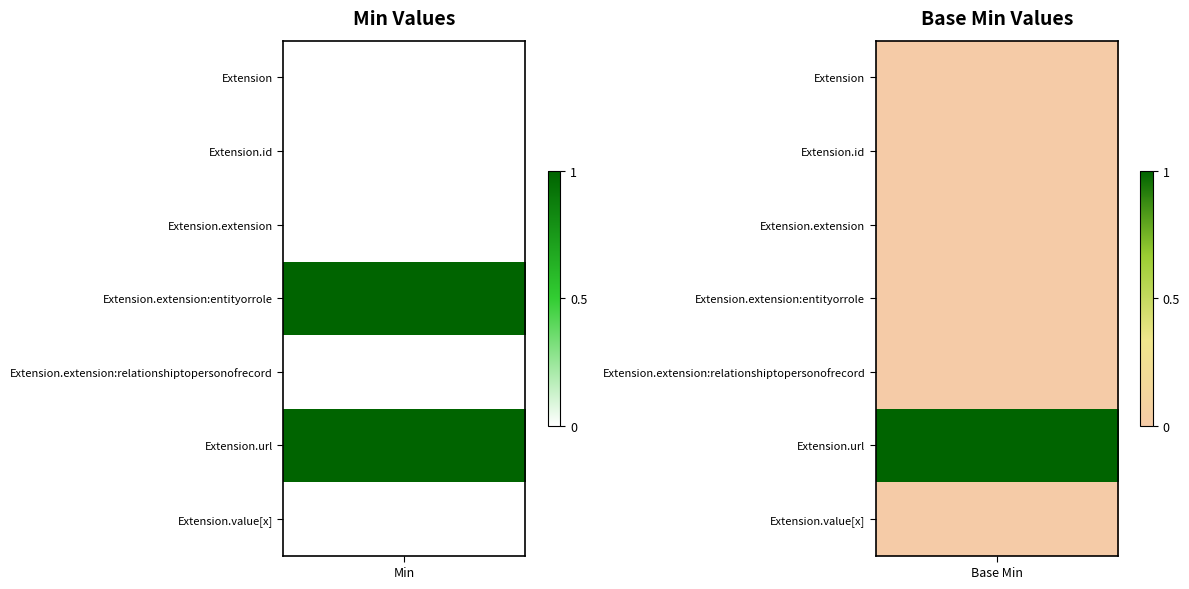

What is the difference between the maximum and minimum values in the Min series?

1